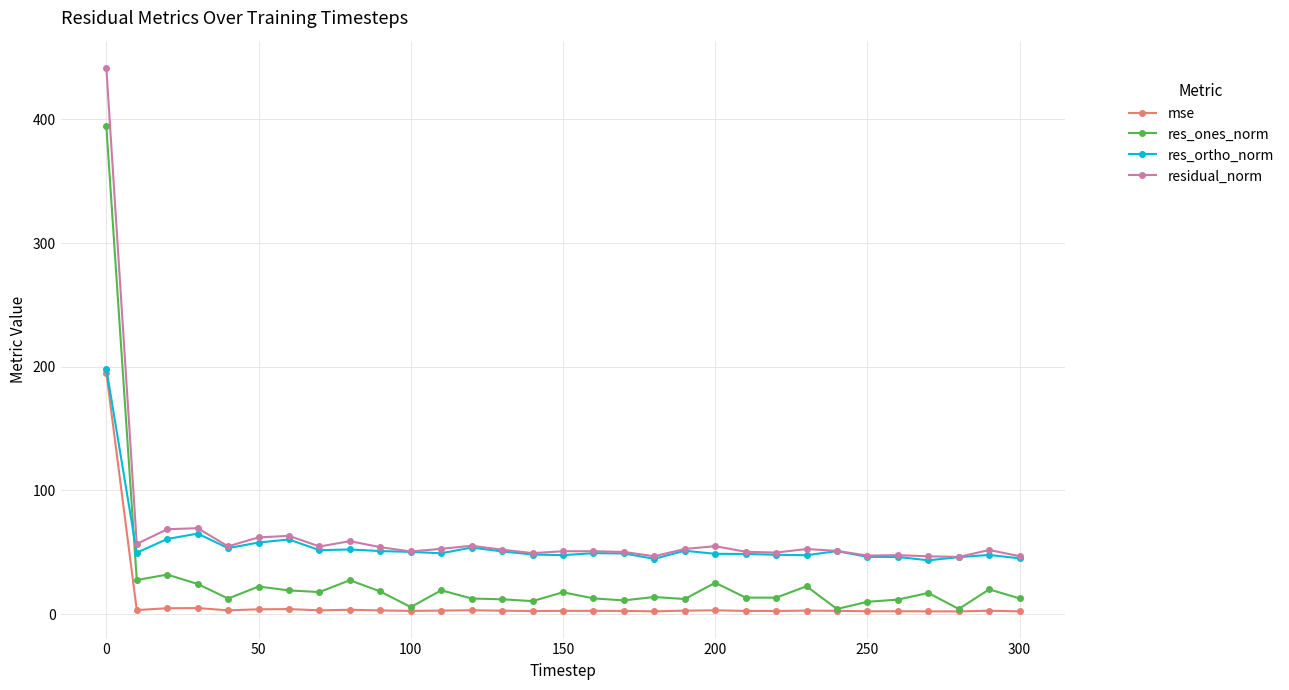

List the series in order of their overall mean, lowest first.

mse, res_ones_norm, res_ortho_norm, residual_norm